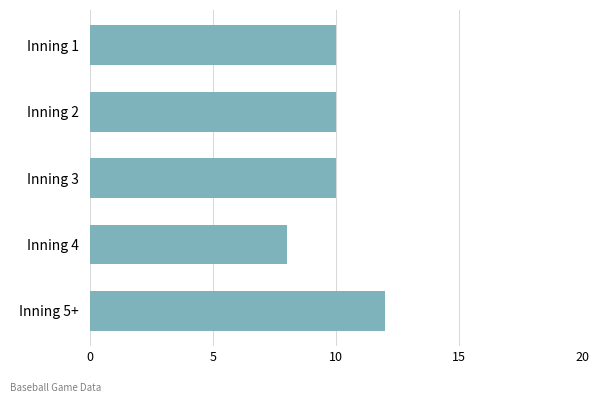

What is the ratio of the value at Inning 5+ to the value at Inning 3?

1.2